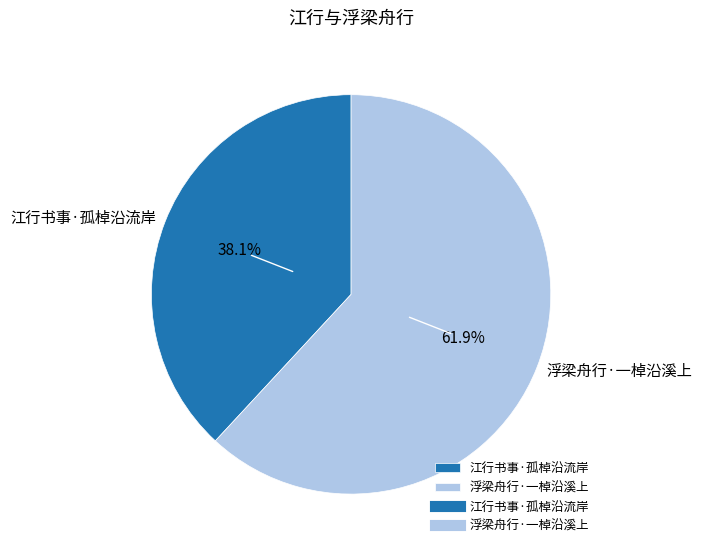

What is the ratio of the value at 江行书事·孤棹沿流岸 to the value at 浮梁舟行·一棹沿溪上?

0.6